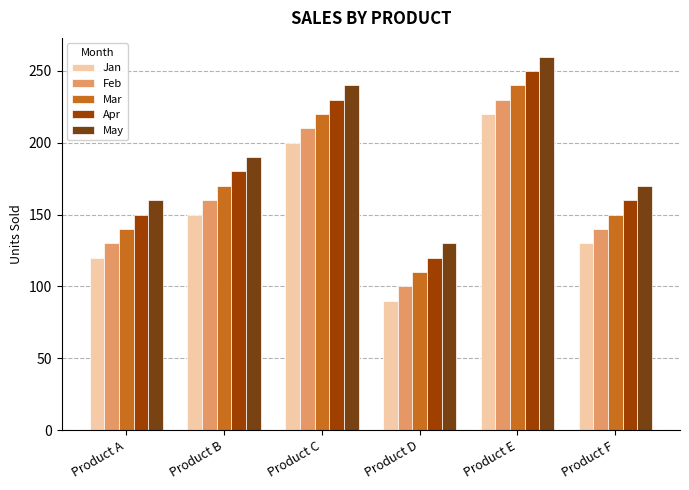

Count the number of categories in the chart.

6